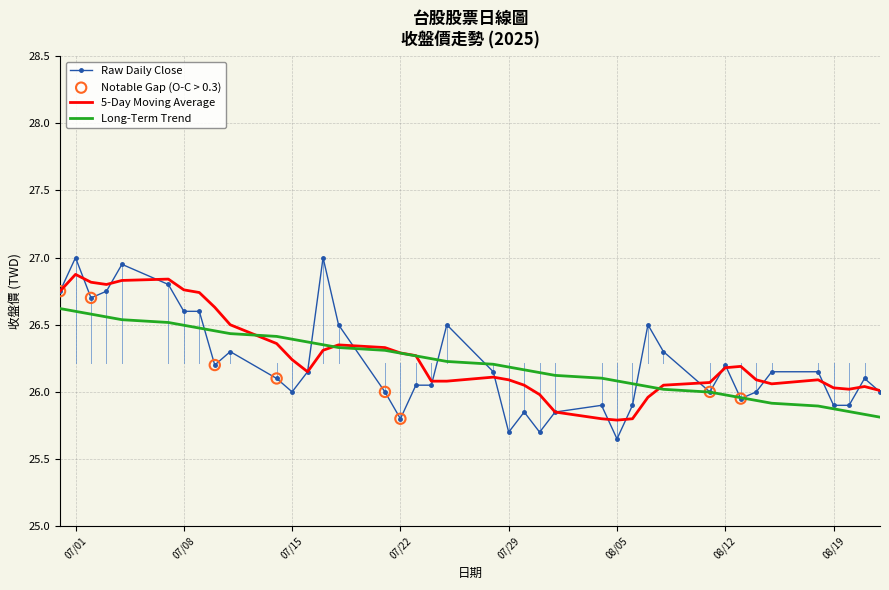

Which series has the largest range (max minus min)?

Raw Daily Close